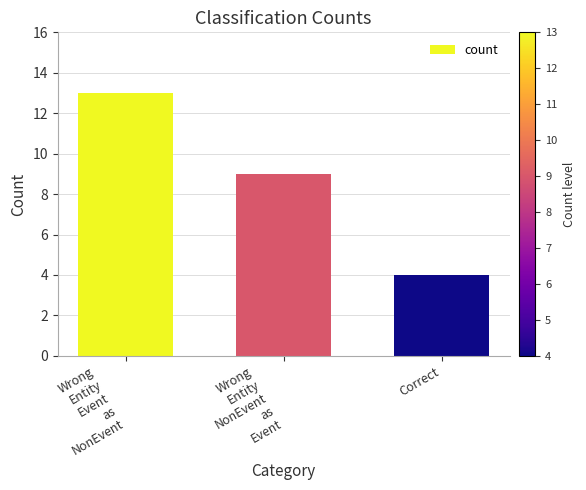

Reading right to left, list all the values displayed in this chart.

Correct=4	Wrong
Entity
NonEvent
as
Event=9	Wrong
Entity
Event
as
NonEvent=13